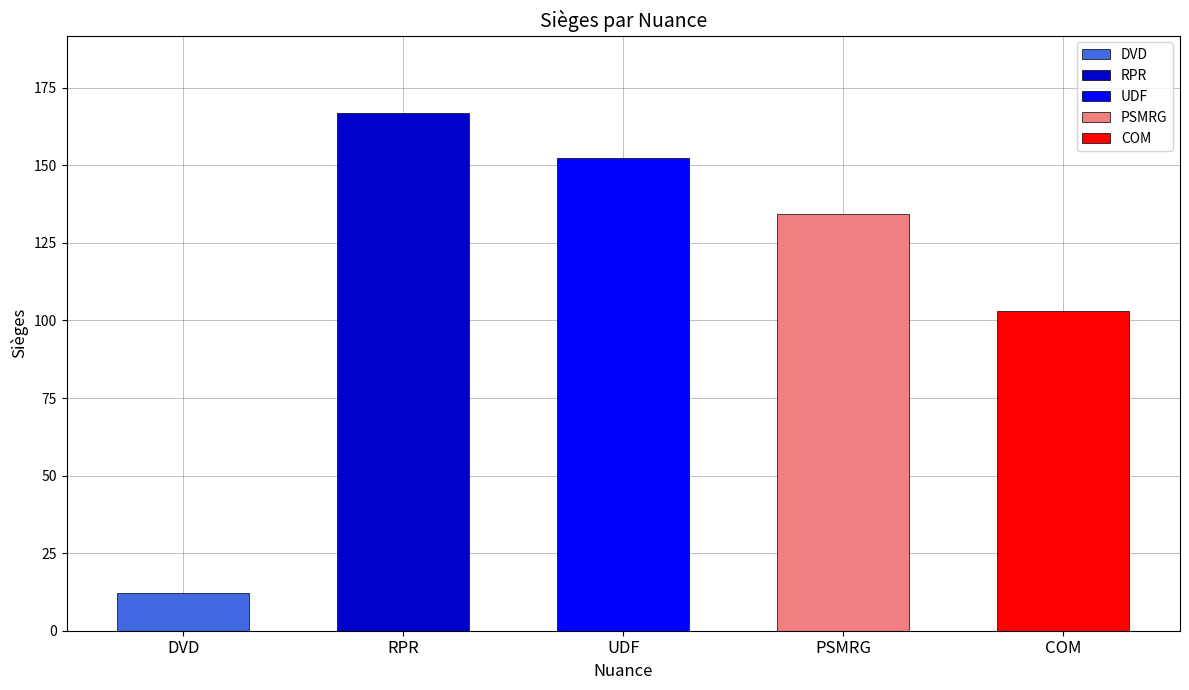

How many data points does each series have?

5